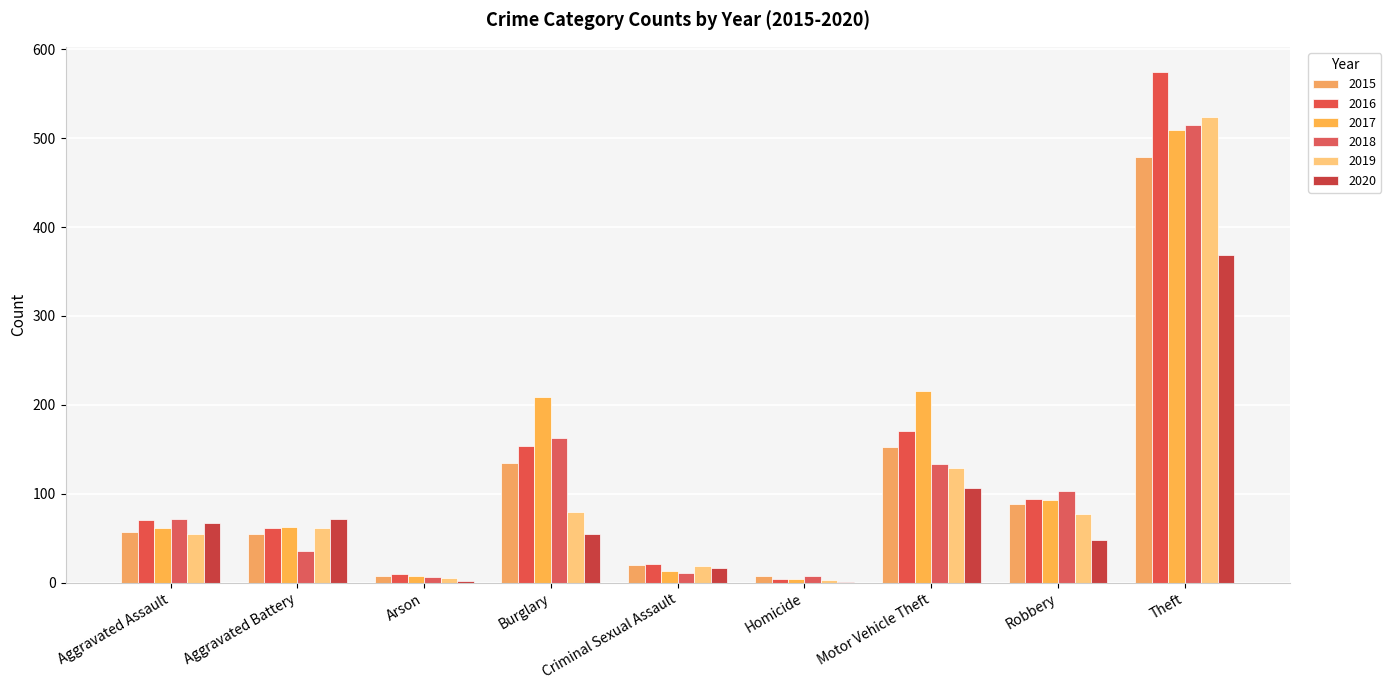

How many categories are shown in the chart?

9